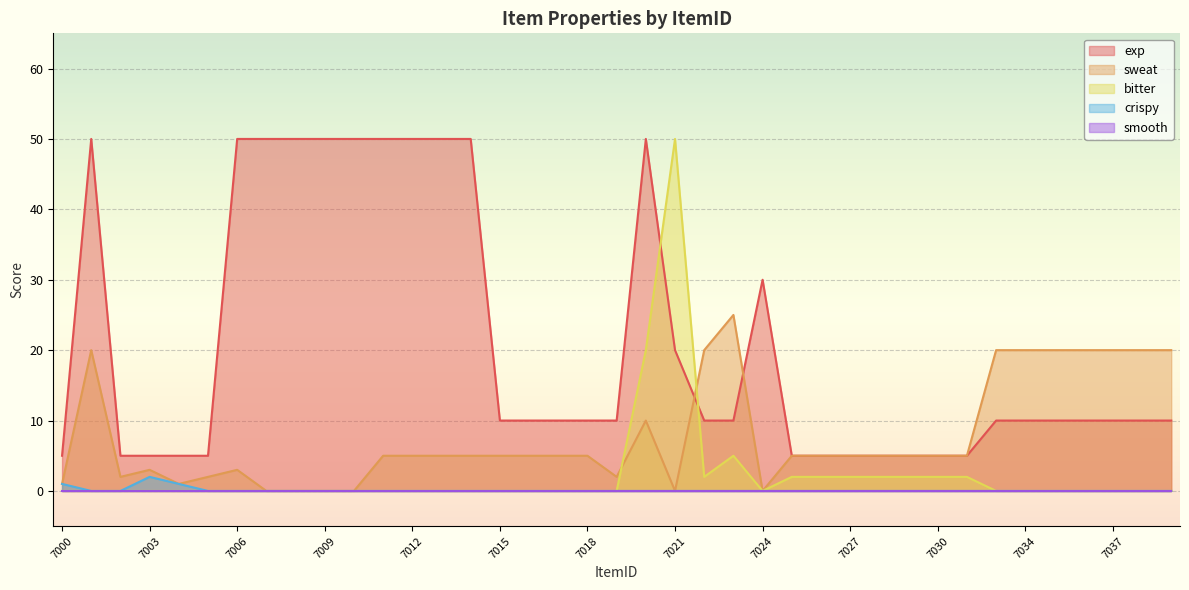

What is the total value across all series at 7017?

15